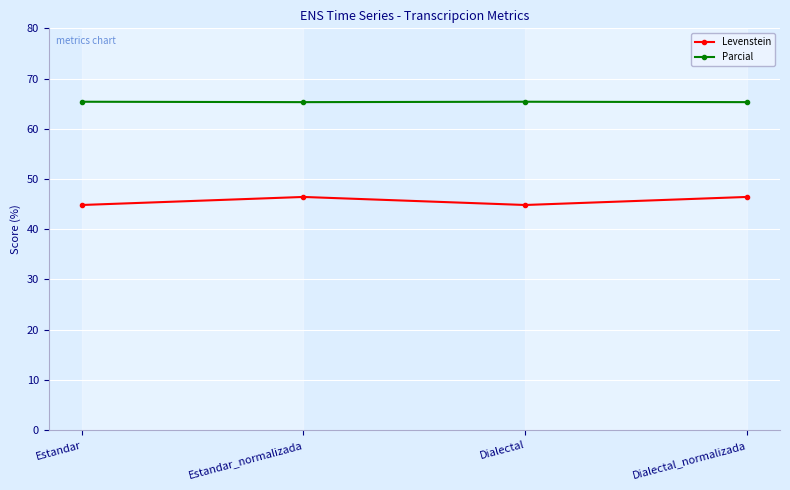

The value of Levenstein at Estandar is 44.8. True or false?

True